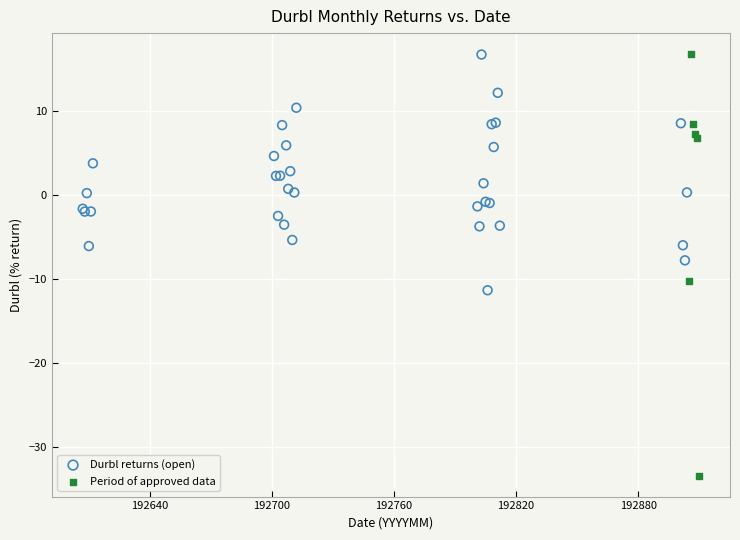

Which series contains the lowest Y value?

Period of approved data